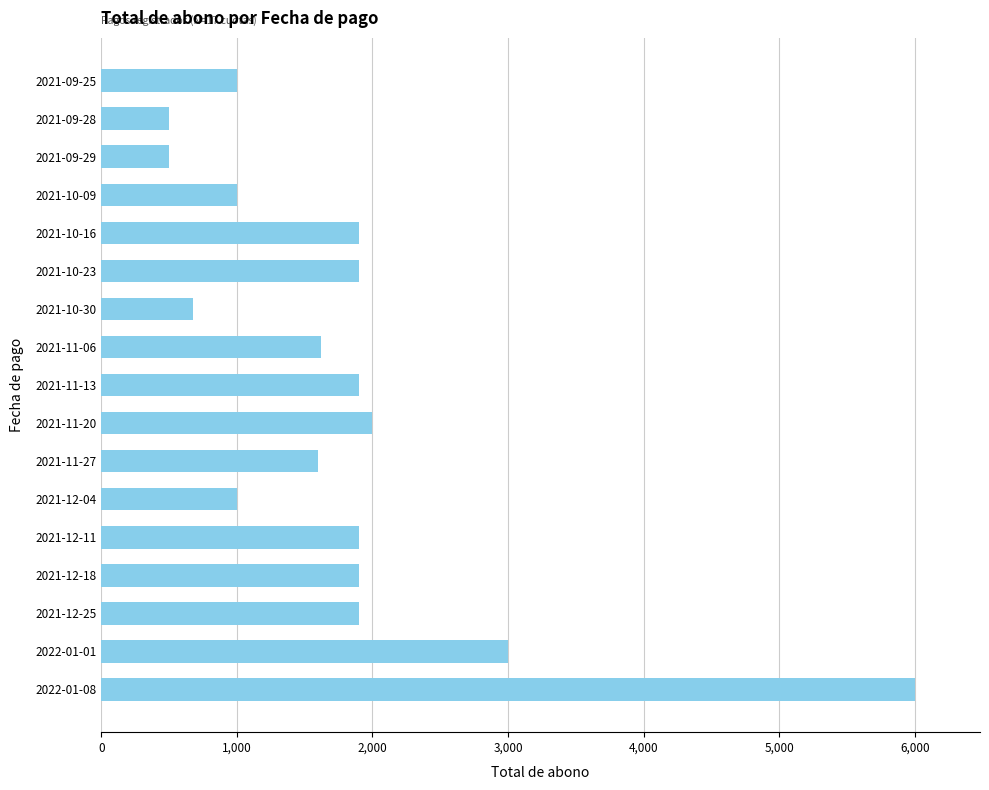

How many data points does each series have?

17